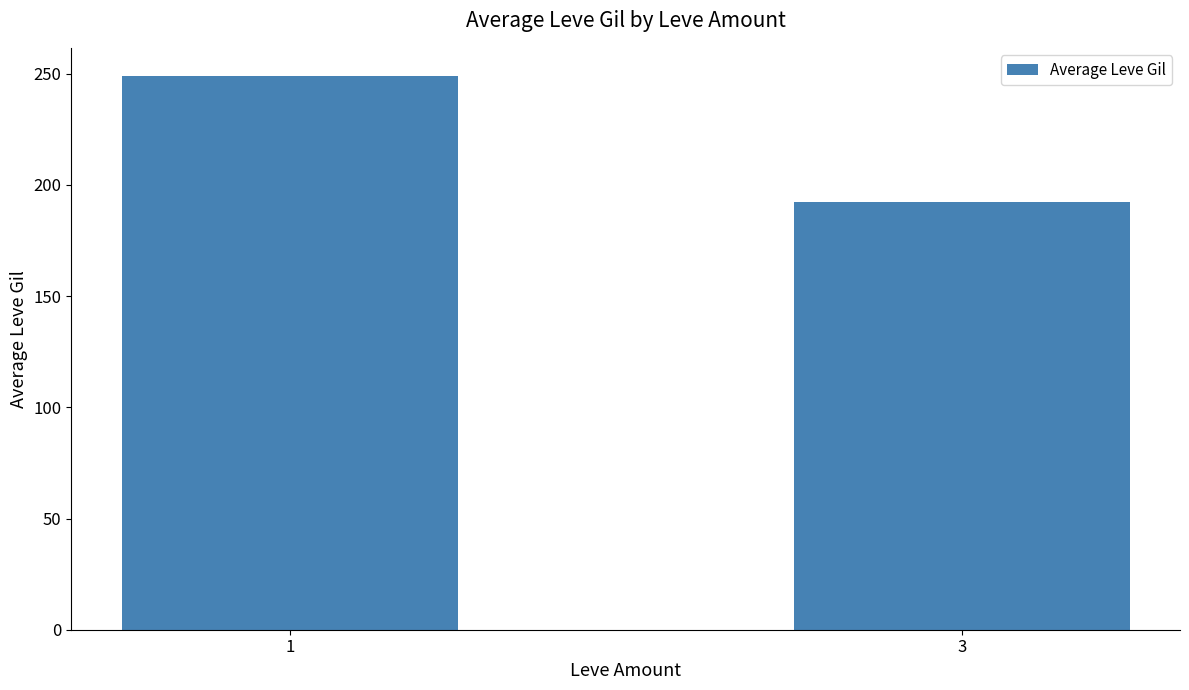

Rank the categories by value from highest to lowest.

1, 3